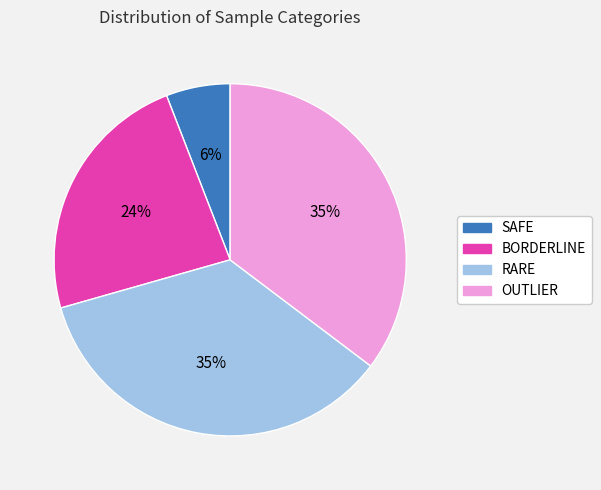

Is it true that SAFE is 6% of the pie?

True